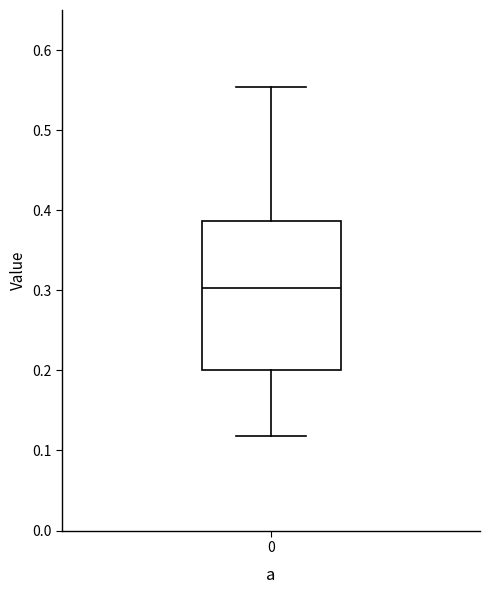

Transcribe this box plot: give where the median line is, the range the box spans, and where the two whiskers end, as read against the y-axis. The values are not printed on the chart, so give them approximately, as read against the axis.

median 0.30, box 0.20 to 0.39, whiskers 0.12 to 0.55